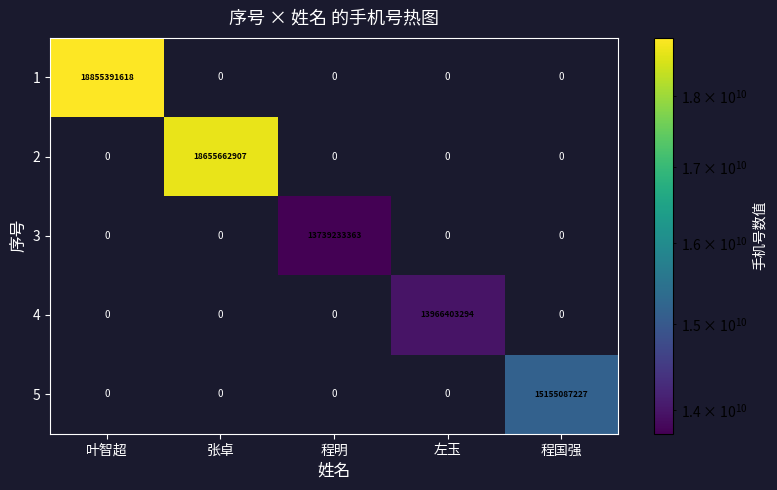

Between 叶智超 and 左玉, which series saw the biggest shift?

1